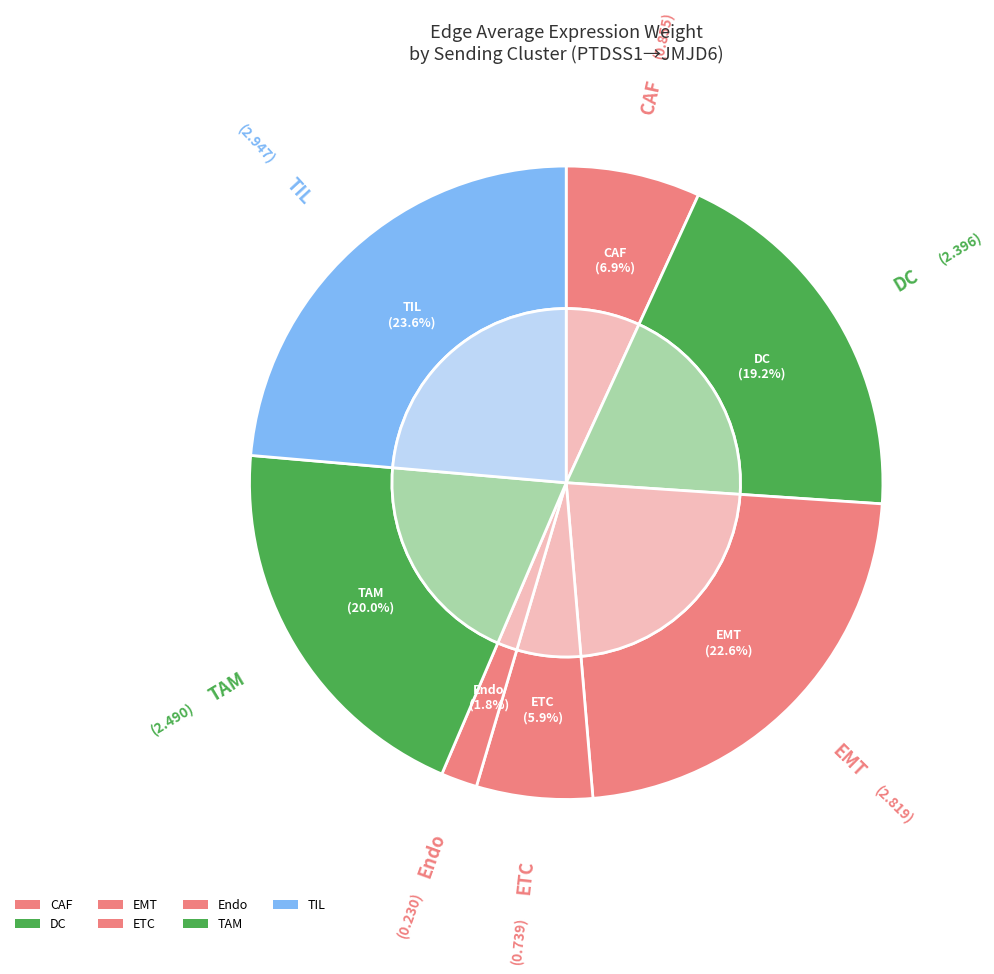

How many slices are in this pie chart?

7